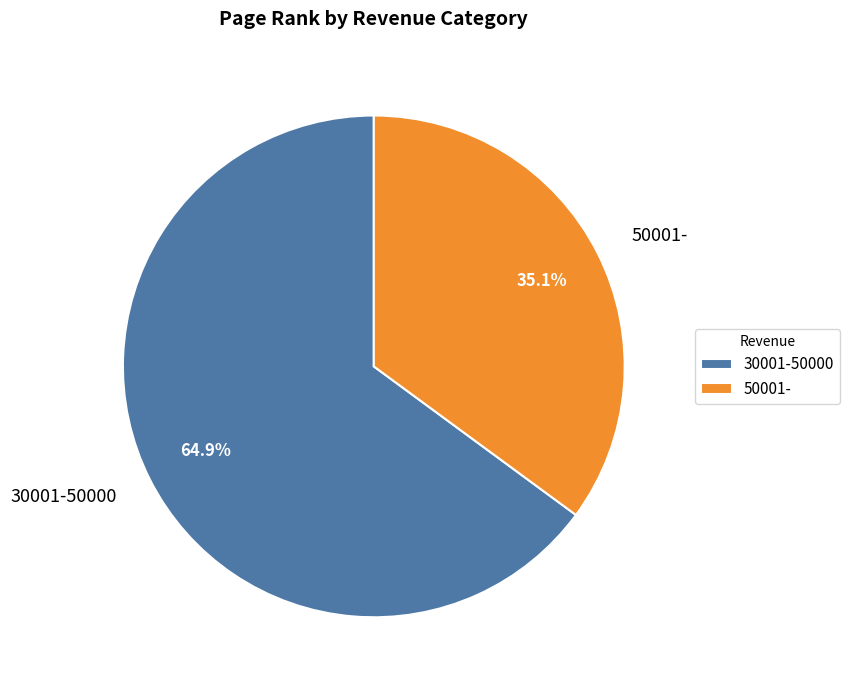

What percentage do 50001- and 30001-50000 together represent?

100.0%